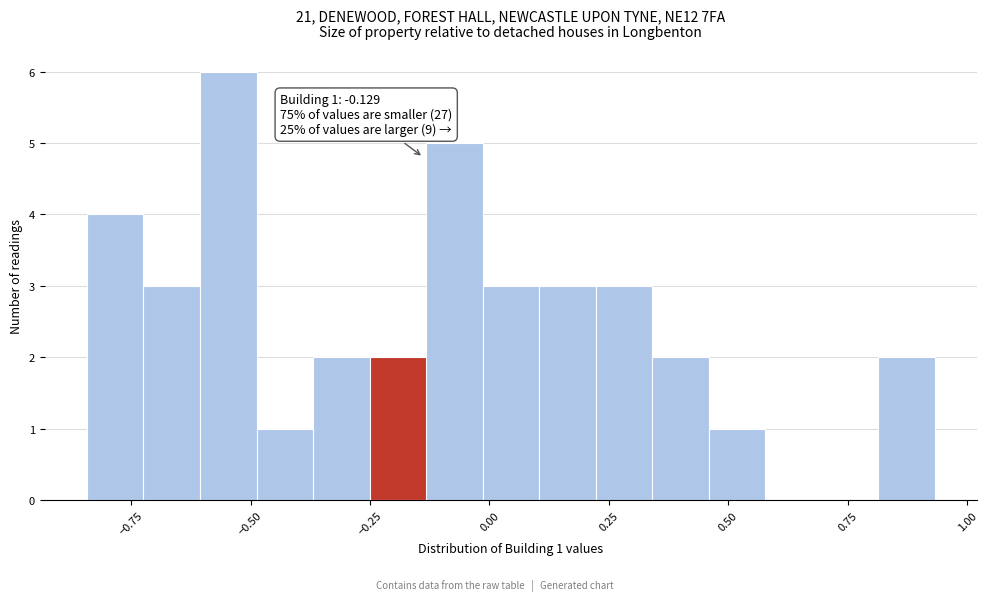

Read against the x-axis, roughly where is the centre of the tallest bar?

-0.55